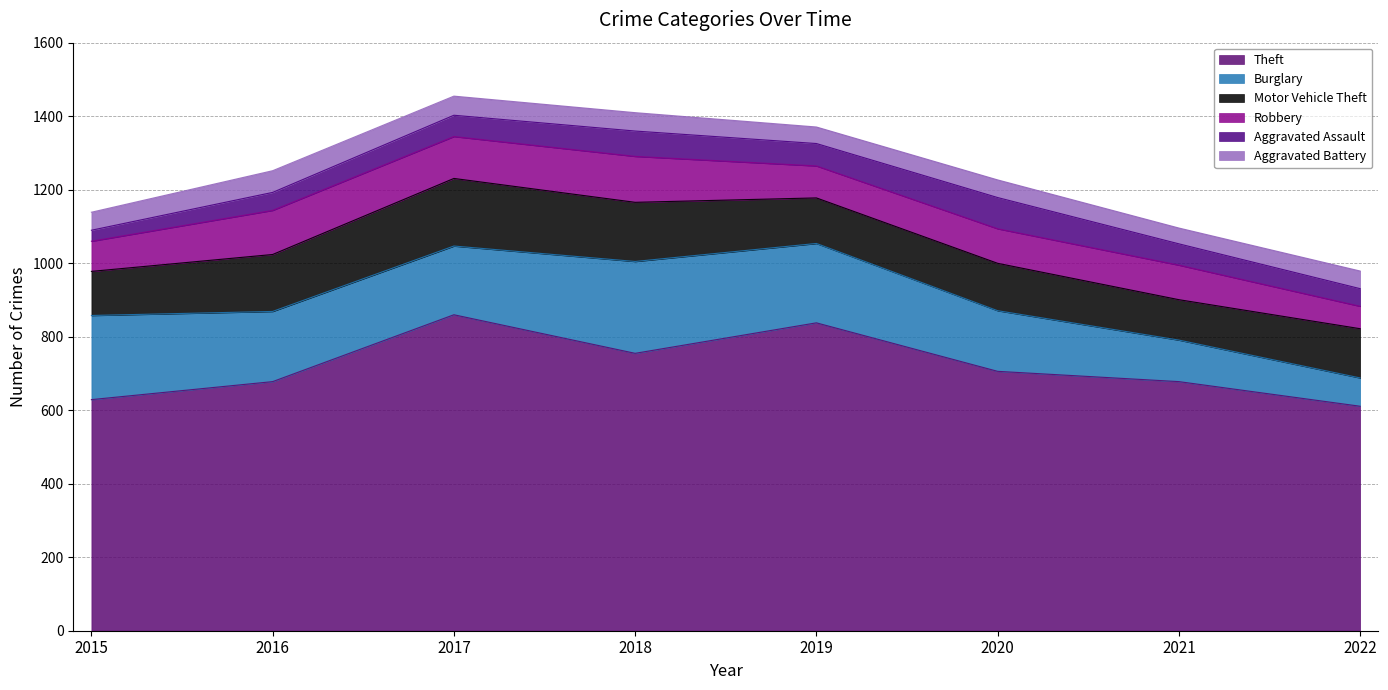

Reading left to right, extract all data points from this chart.

Theft: 629	678	860	755	838	706	678	611
Burglary: 229	191	187	250	216	165	113	77
Motor Vehicle Theft: 120	155	184	161	124	129	110	134
Robbery: 82	120	114	125	87	94	94	61
Aggravated Assault: 30	49	58	69	61	85	58	48
Aggravated Battery: 49	59	52	50	45	48	43	48